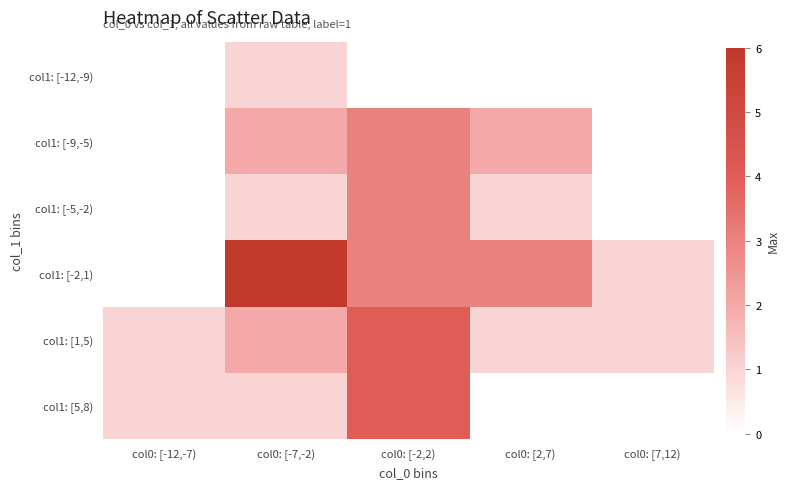

List the series in order of their peak value, highest first.

col1: [-2,1), col1: [1,5), col1: [5,8), col1: [-9,-5), col1: [-5,-2), col1: [-12,-9)